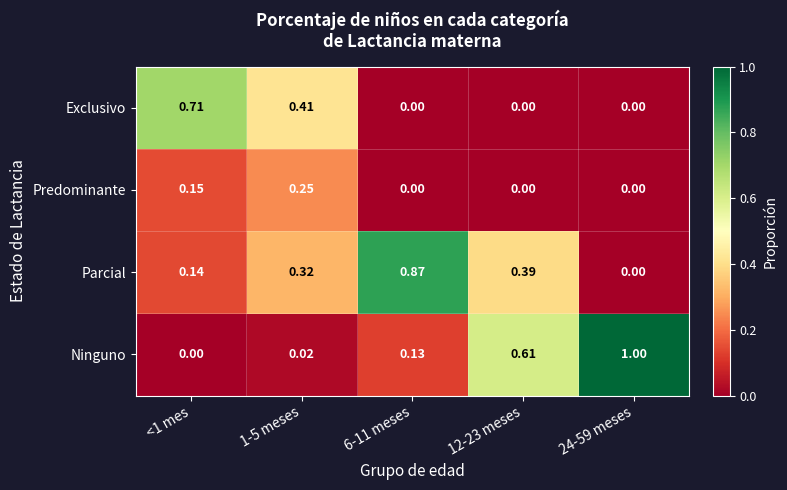

Which series has the largest total across all categories?

Ninguno